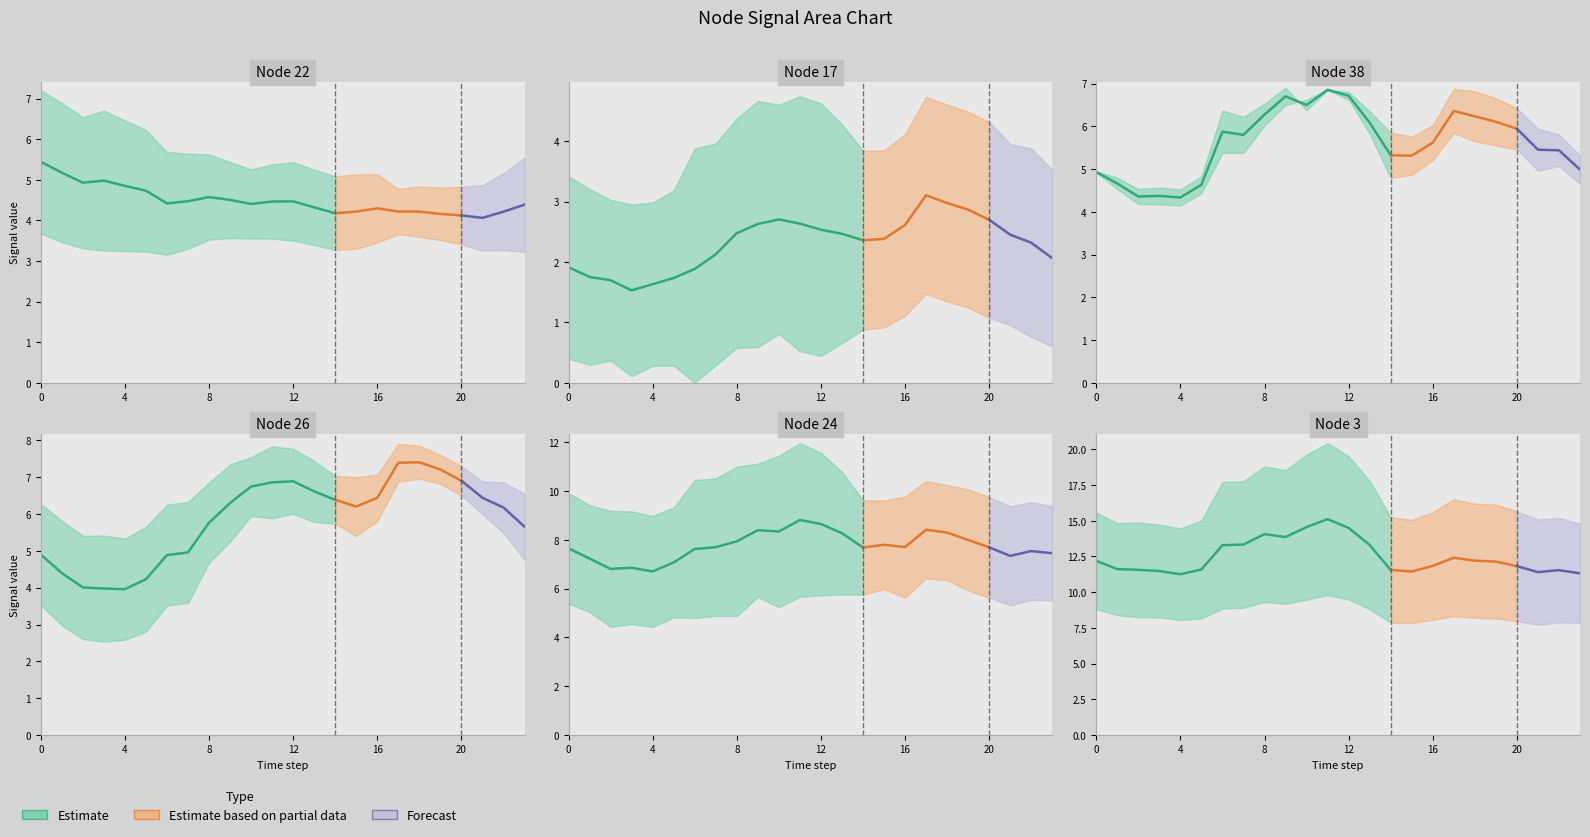

How many data points in 3 are less than 12?

12